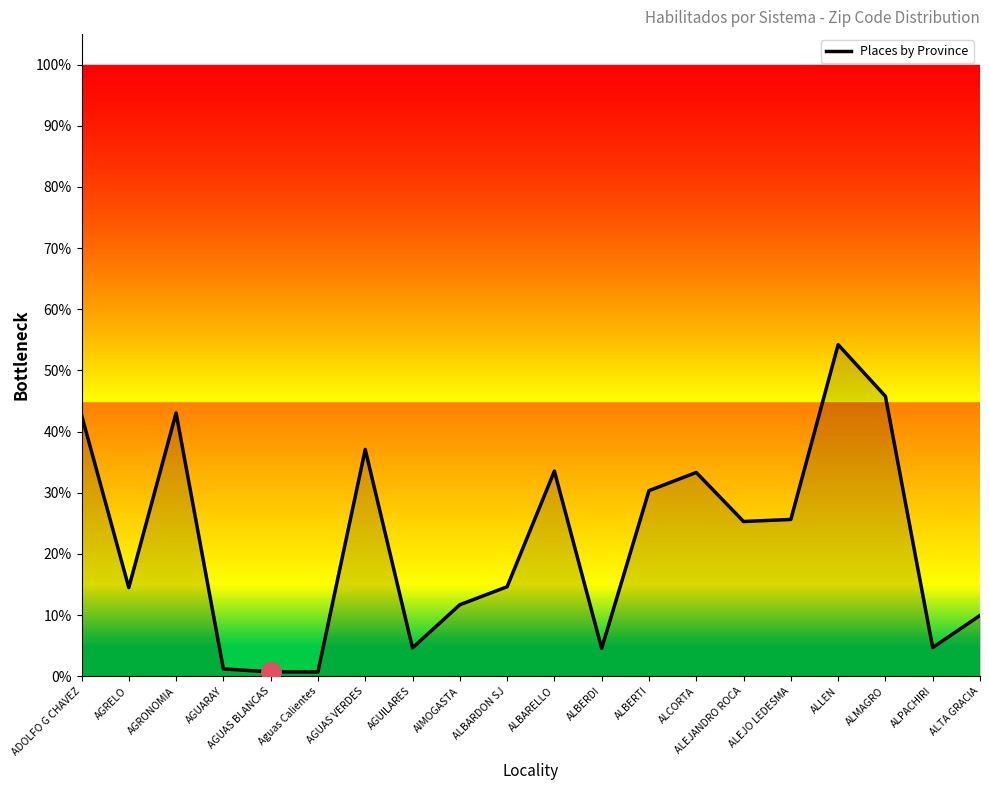

What position from the left is AGUILARES?

8